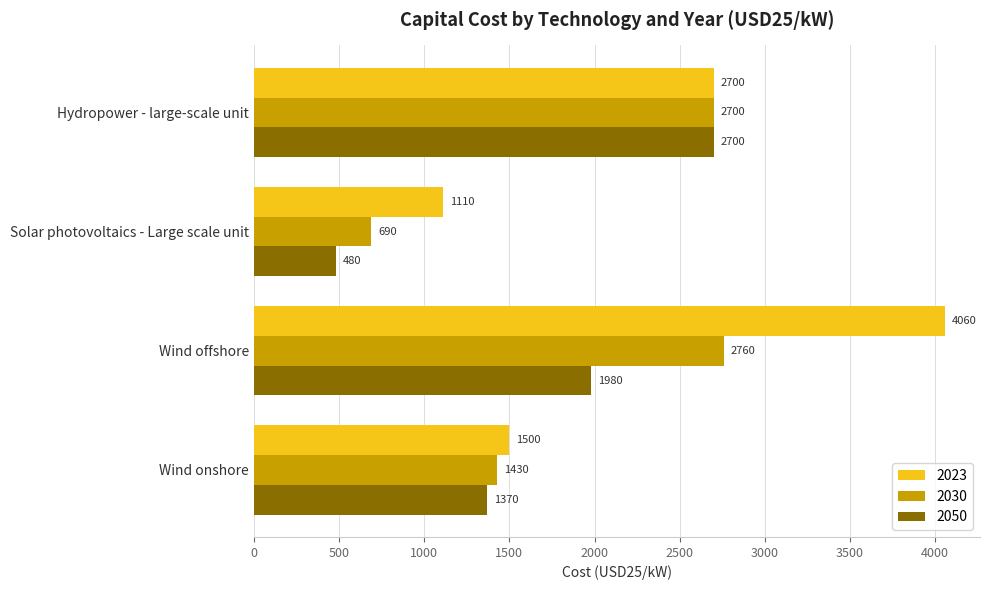

At which category does the chart reach its peak across all series?

Wind offshore